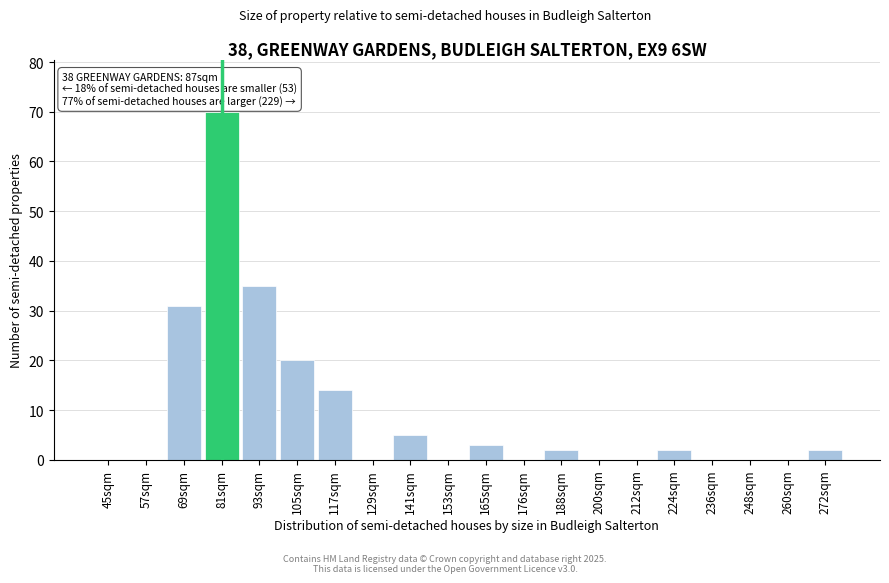

Reading left to right, extract all data points from this chart.

45sqm=0	57sqm=0	69sqm=31	81sqm=70	93sqm=35	105sqm=20	117sqm=14	129sqm=0	141sqm=5	153sqm=0	165sqm=3	176sqm=0	188sqm=2	200sqm=0	212sqm=0	224sqm=2	236sqm=0	248sqm=0	260sqm=0	272sqm=2